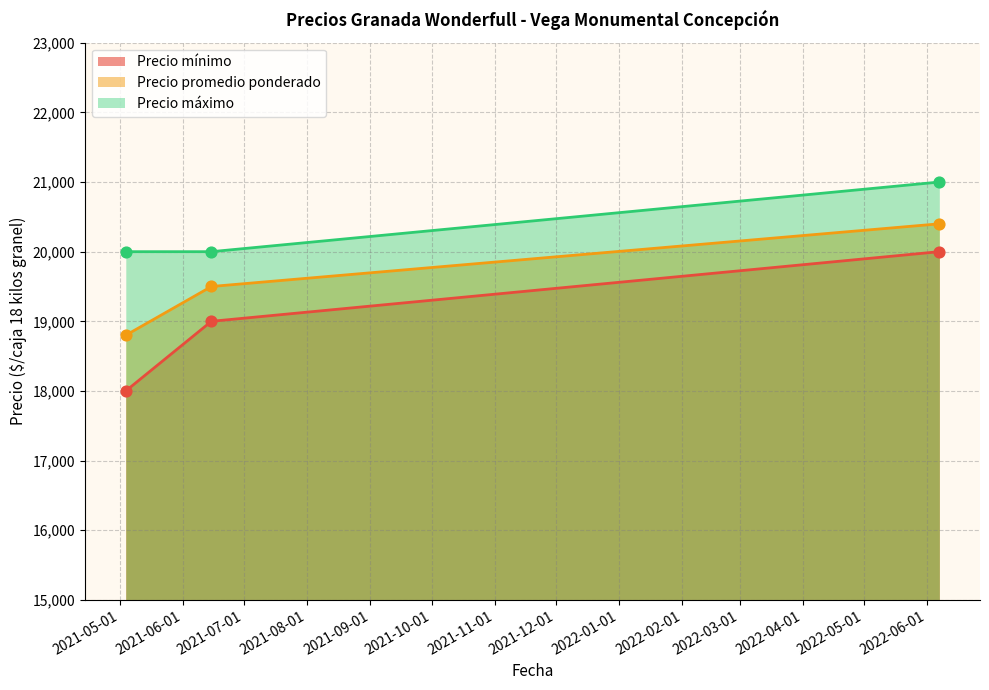

At which category is the sum across all series the highest?

2022-06-07